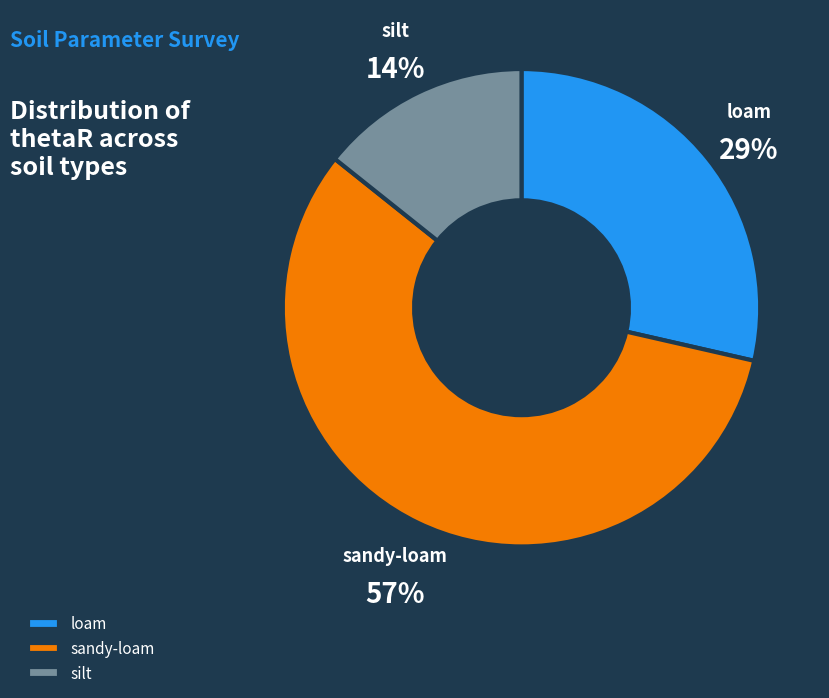

Which category has the biggest portion of the pie?

sandy-loam